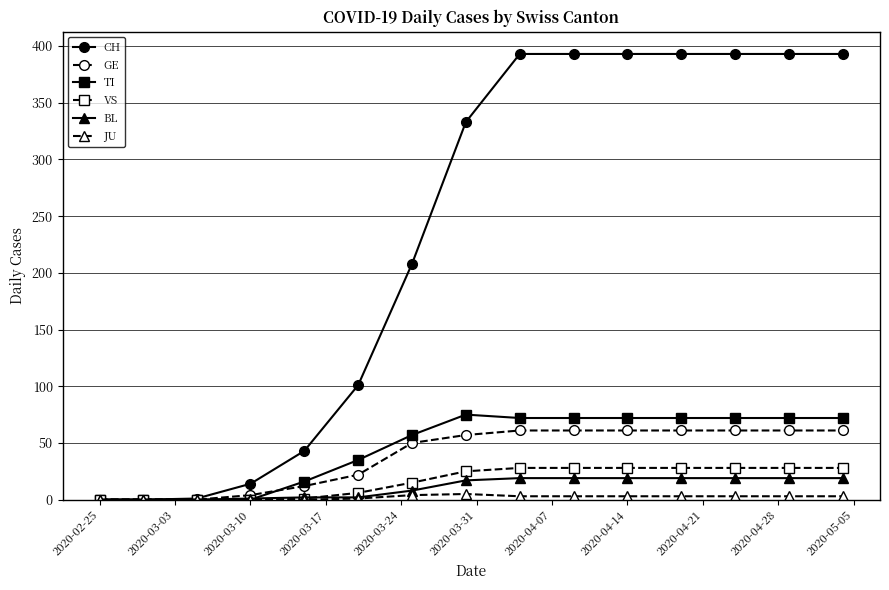

Which series has the widest spread of values?

CH